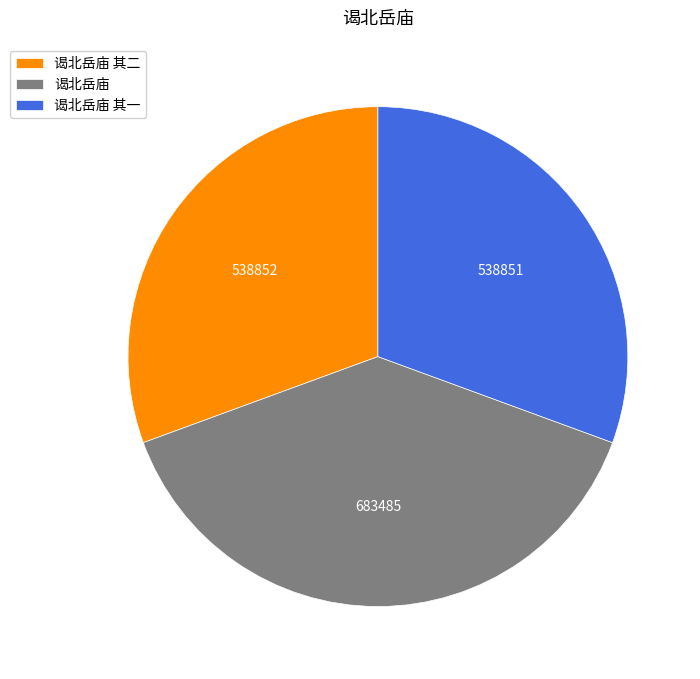

Which slice is the largest?

谒北岳庙